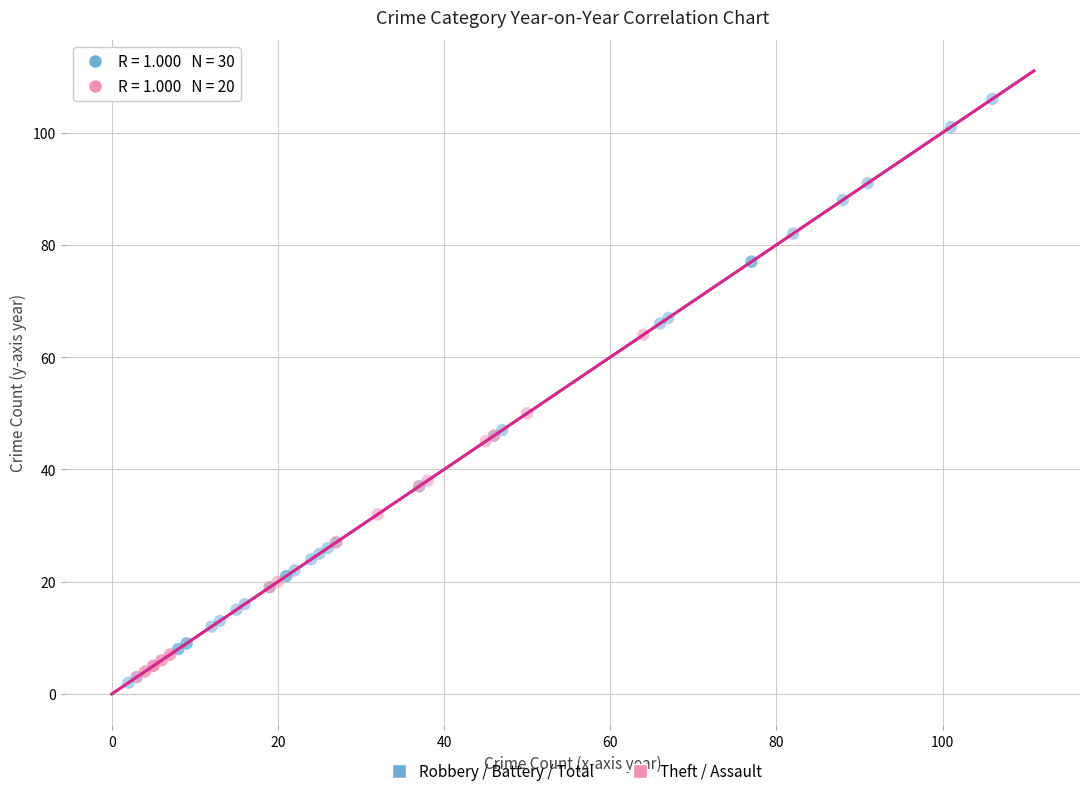

Which series contains the highest Y value?

Robbery / Battery / Total